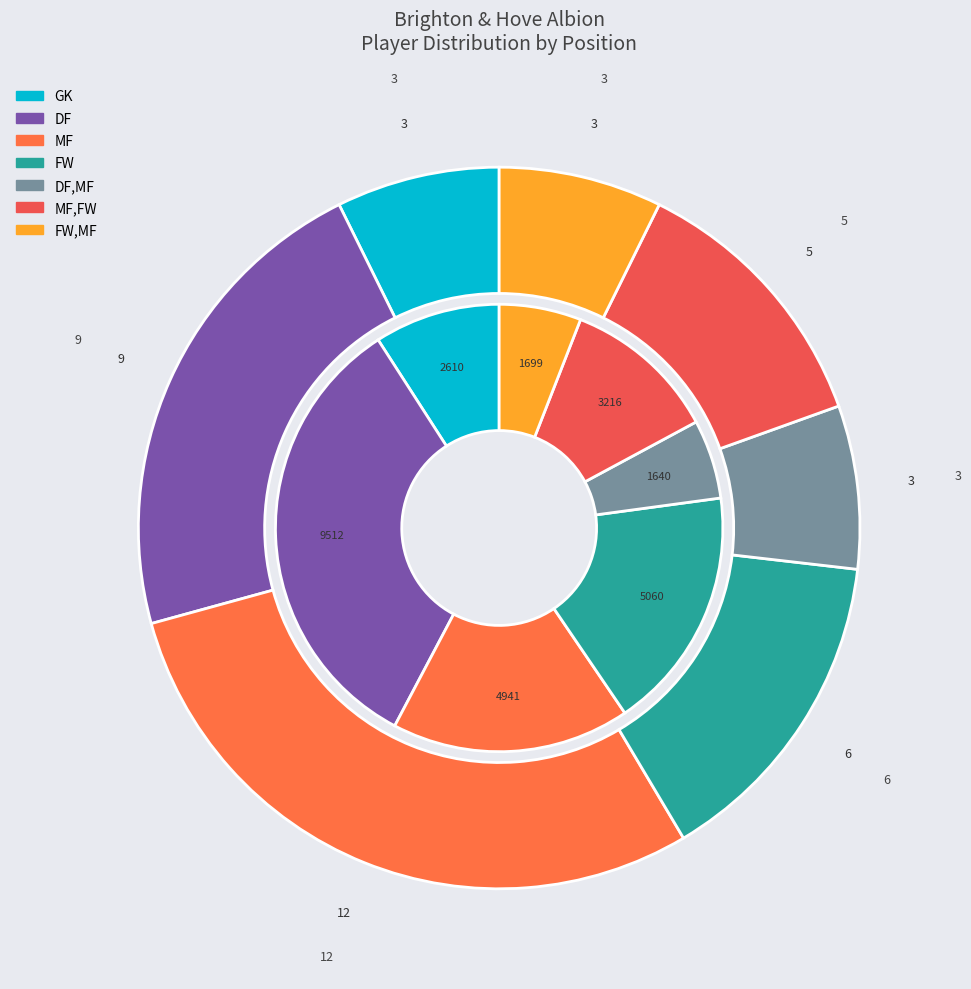

What is the ratio of the value at MF,FW to the value at GK?

1.7